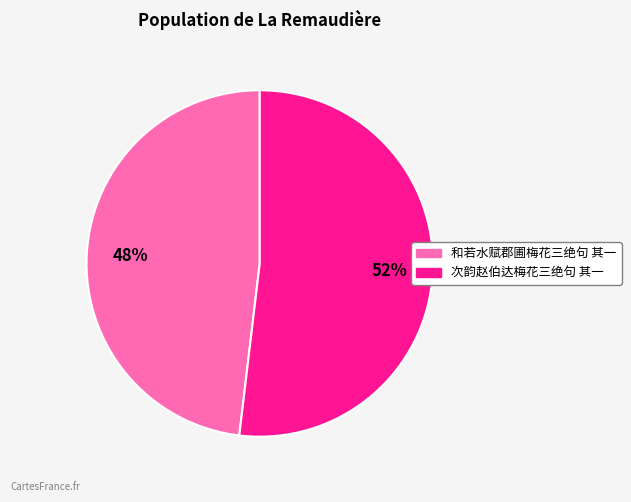

How many segments does this pie chart have?

2